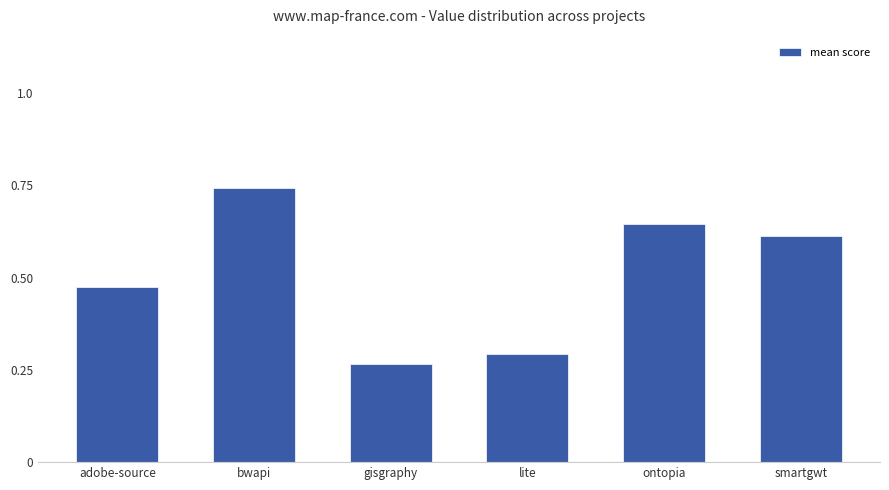

What is the label of the 1st bar from the right?

smartgwt